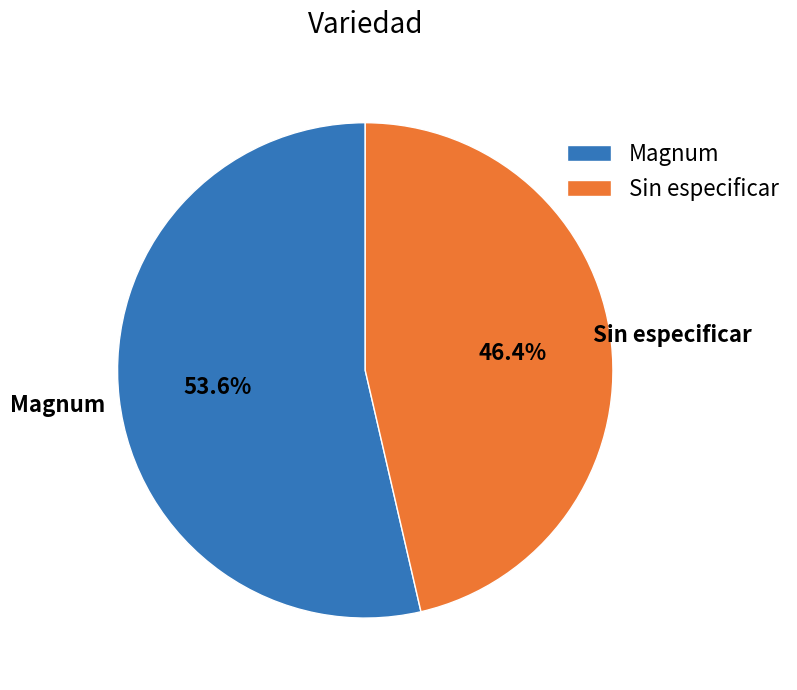

Is there a majority slice in this chart?

Yes